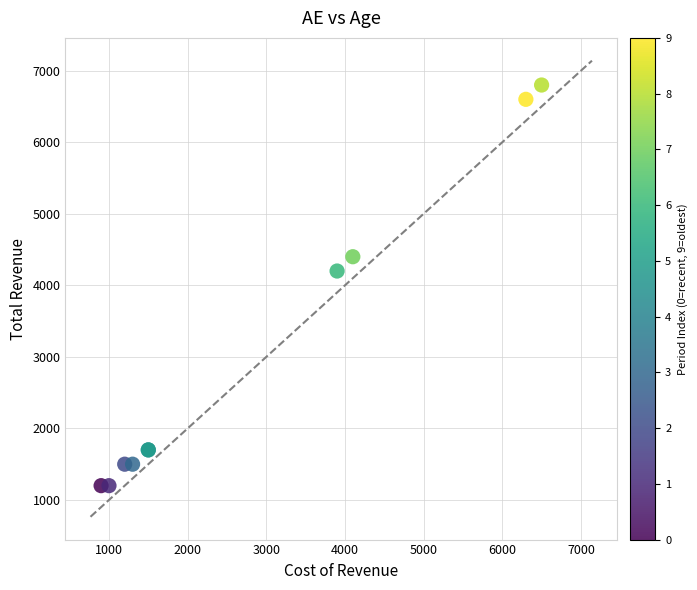

What Y value in the scatter plot is closest to 4000?

4200